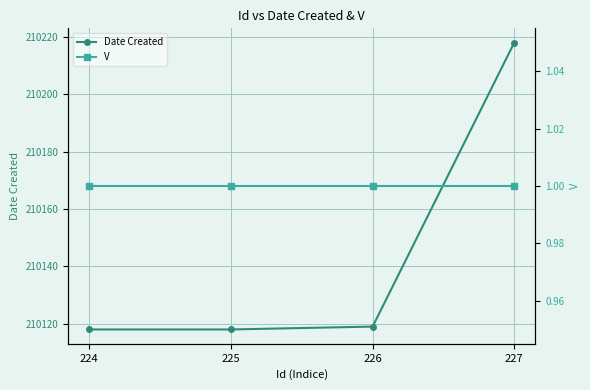

What is the total value across all series at 224?

210119